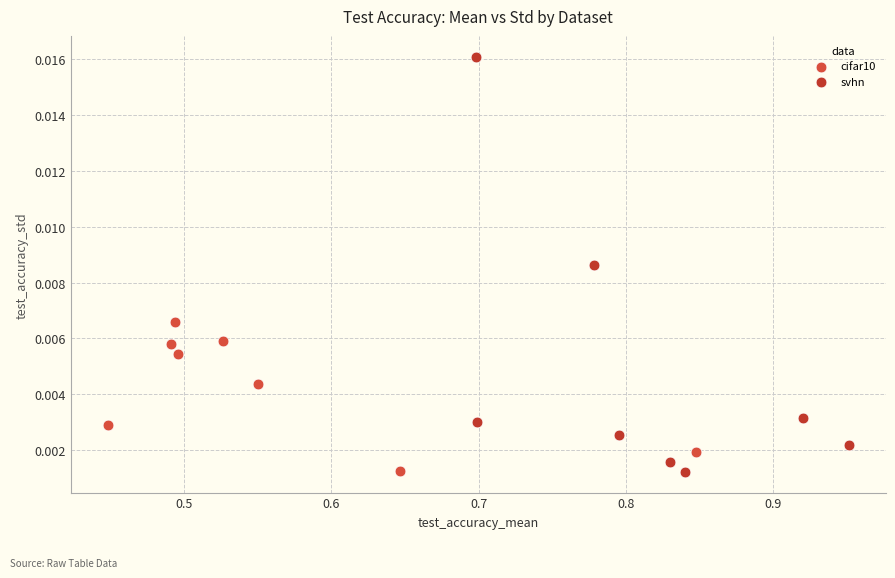

Which series reaches the maximum Y coordinate?

svhn